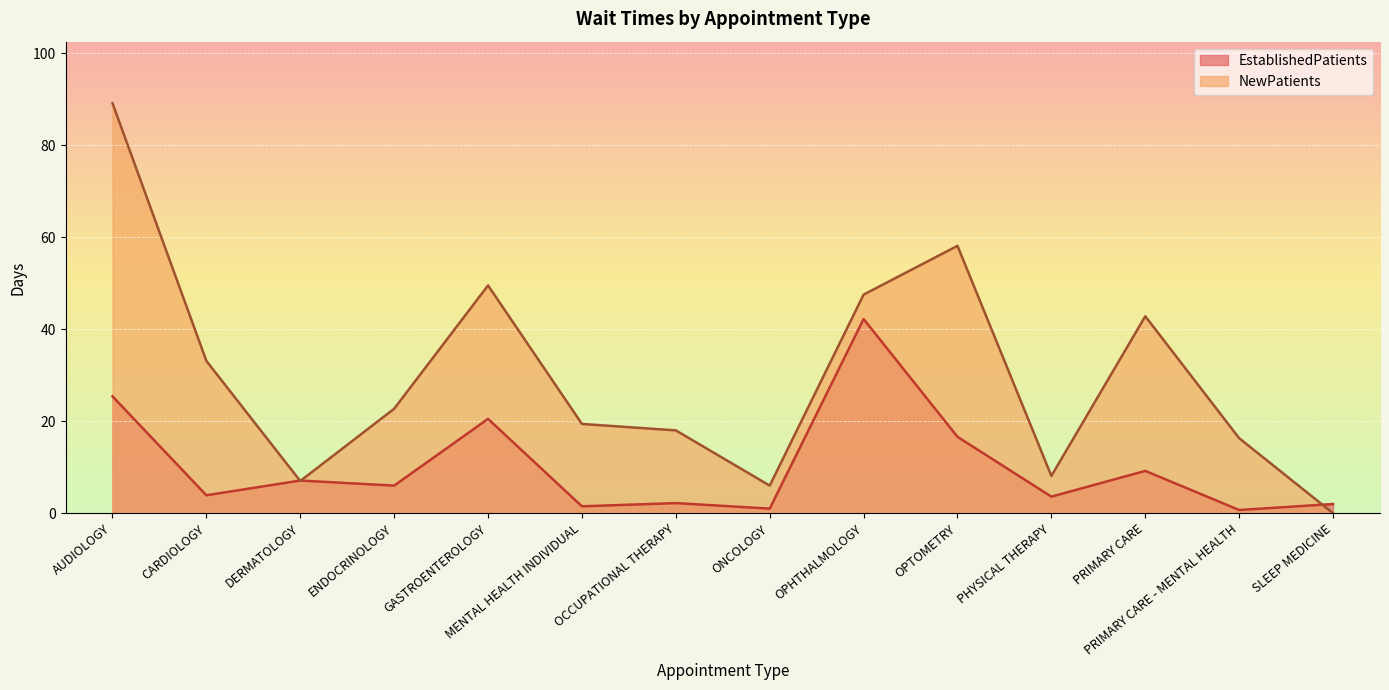

What is the average value of the NewPatients series?

29.8